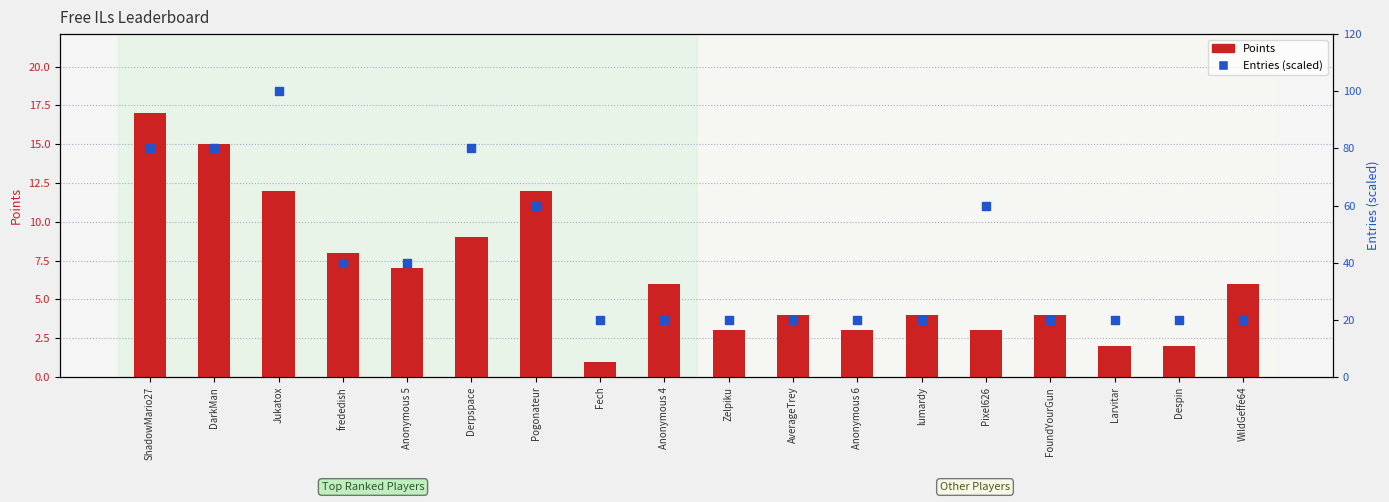

What are all the series names shown in the legend?

Points, Entries (scaled)